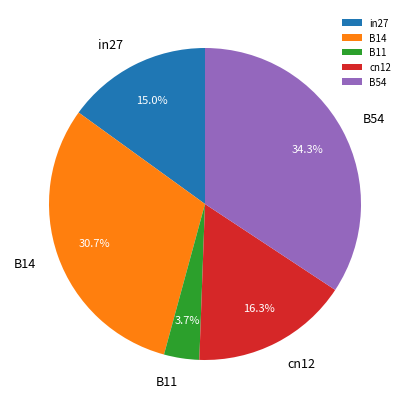

To the nearest percent, what is the difference between the B11 and in27 slice percentages?

11%